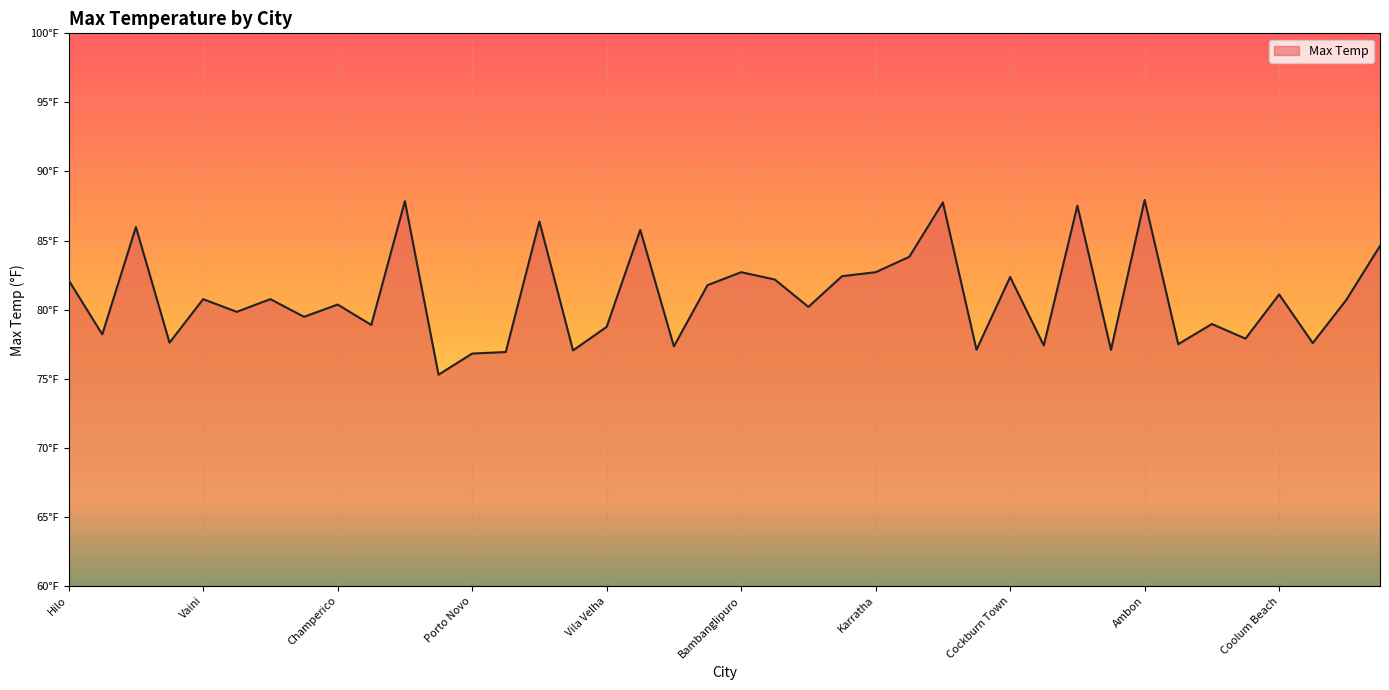

Does the chart display data point markers on the line(s)?

No